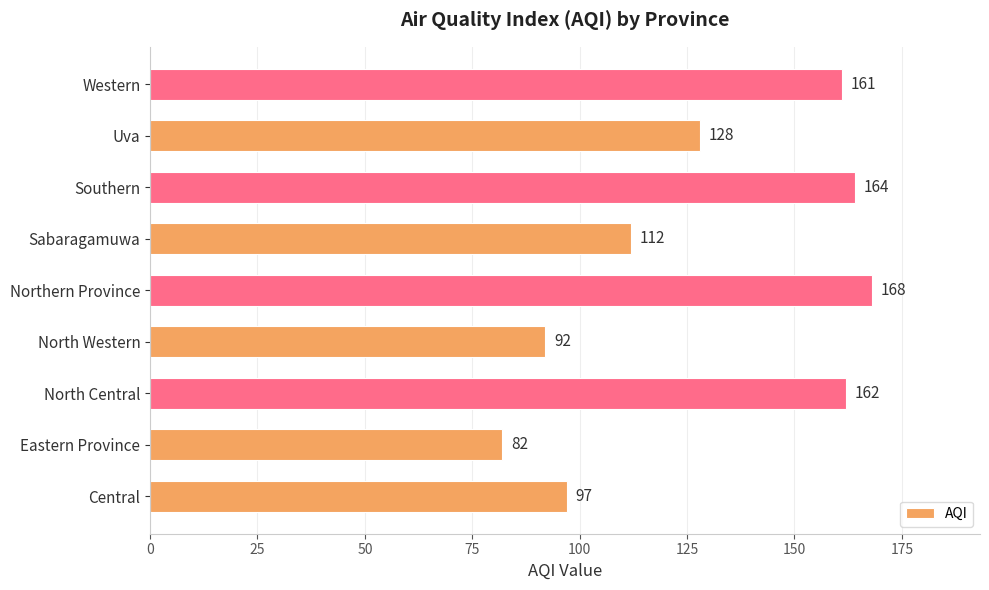

Rank the categories by value from highest to lowest.

Northern Province, Southern, North Central, Western, Uva, Sabaragamuwa, Central, North Western, Eastern Province